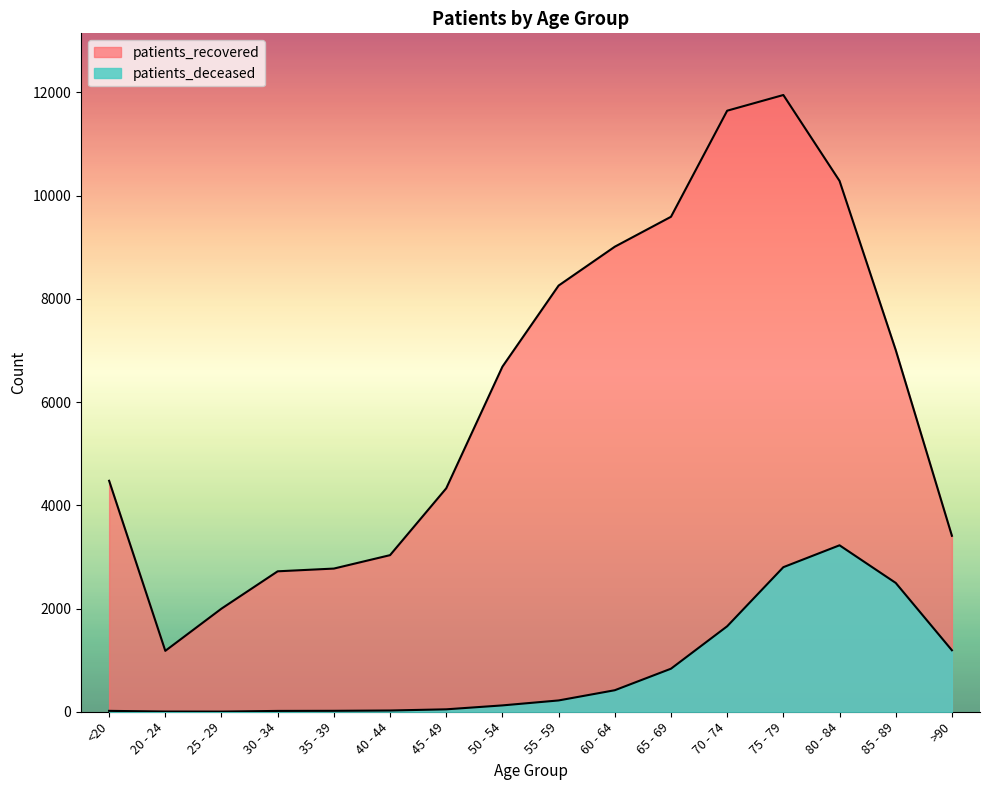

Which category has the lowest value across all series?

25 - 29